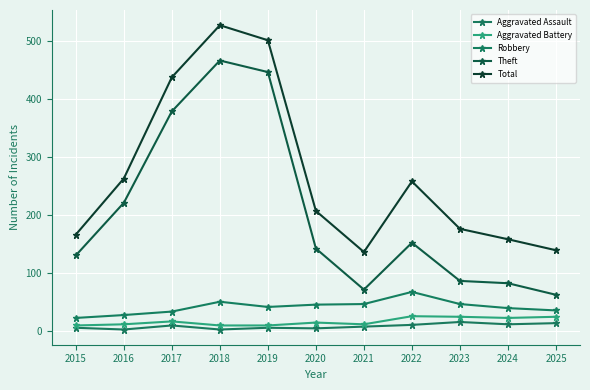

Which has a higher value, 2025 or 2016?

2025